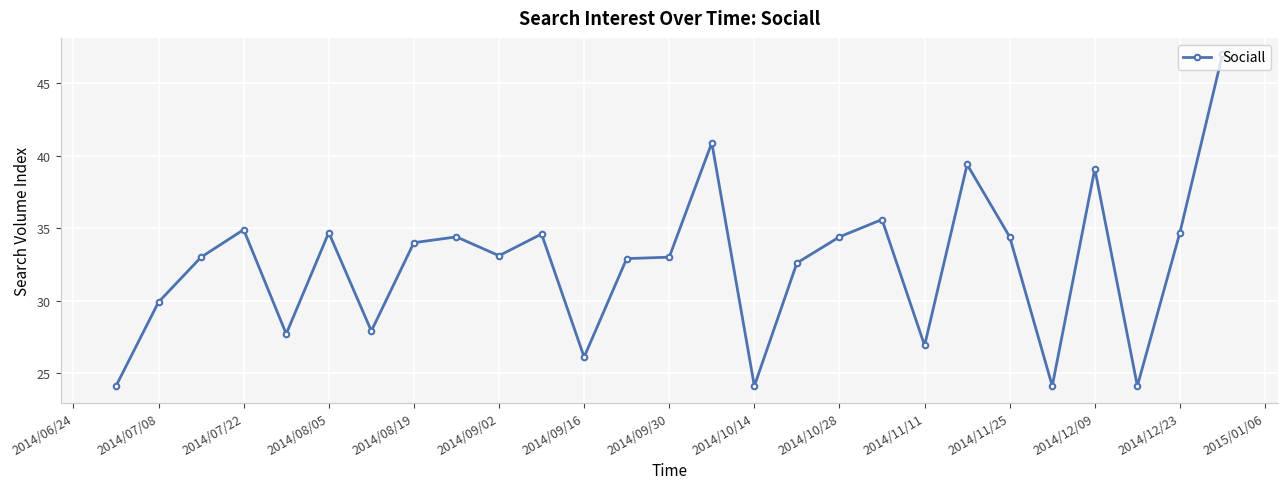

What is the difference between the maximum and minimum values?

22.9